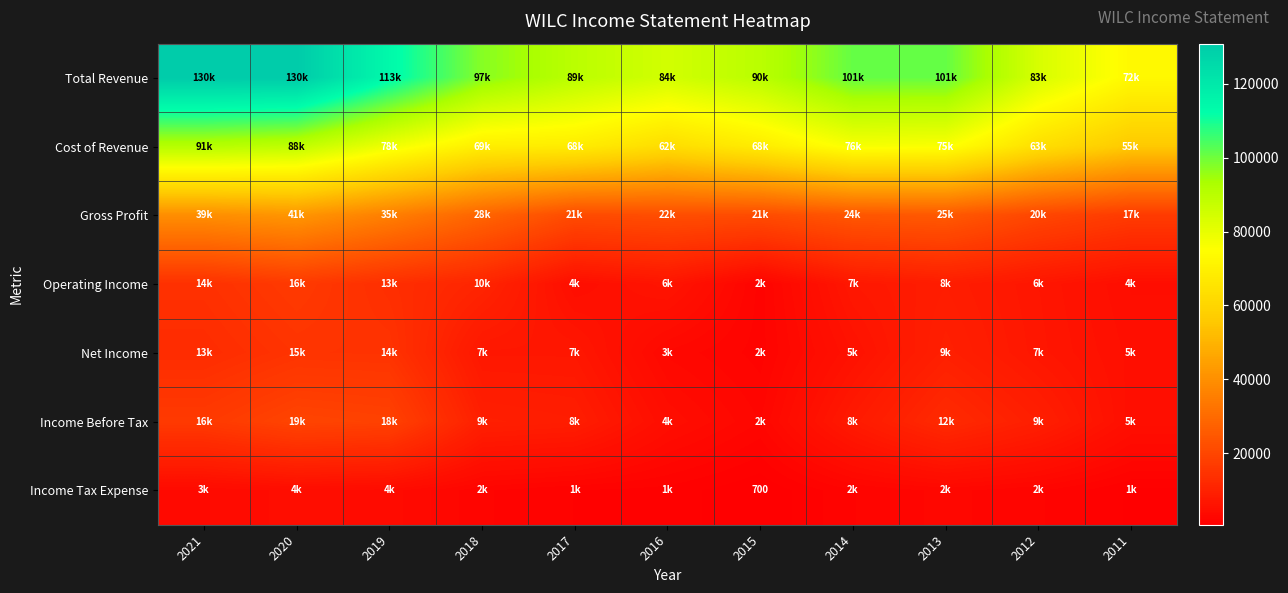

At which label is Net Income closest to 8500?

2013